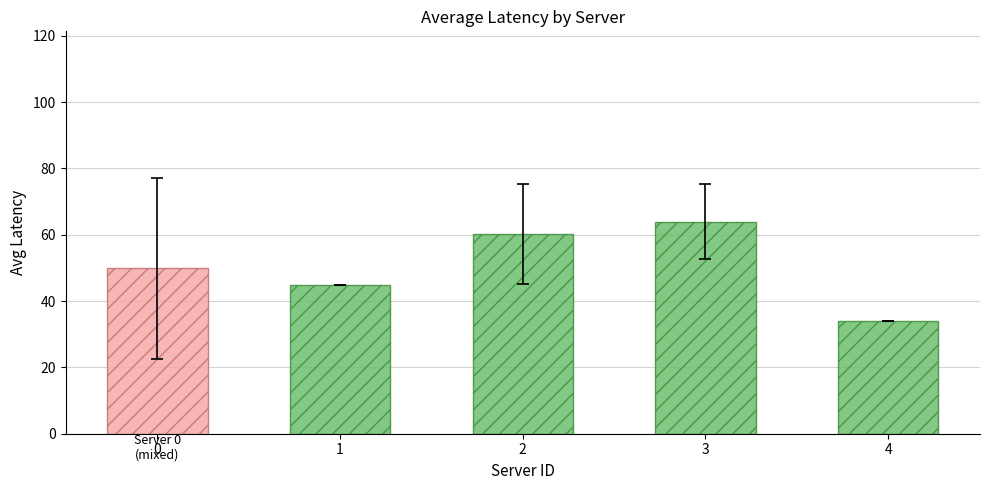

How many values in the std_latency series are below 17?

2